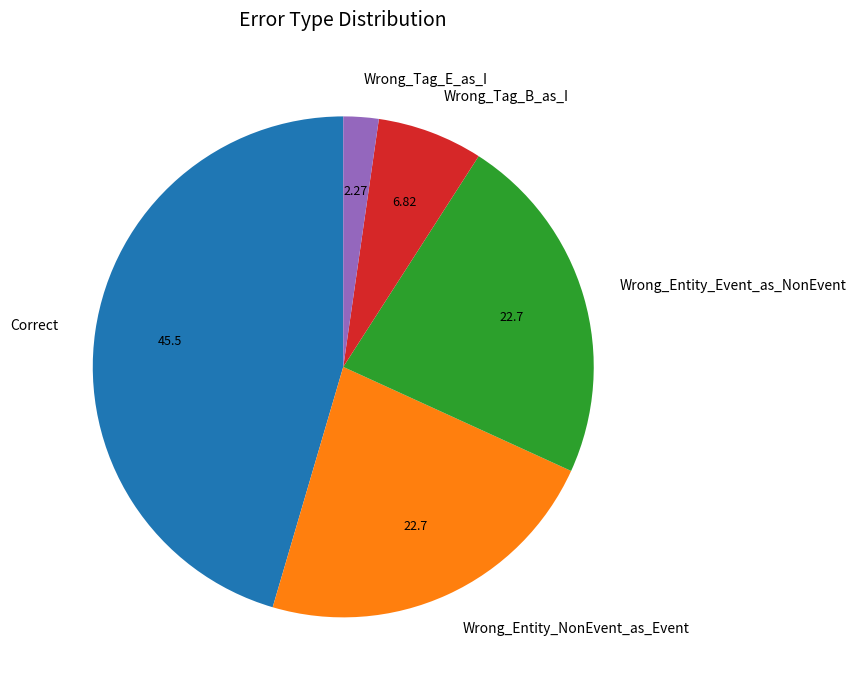

Which slice is the smallest?

Wrong_Tag_E_as_I